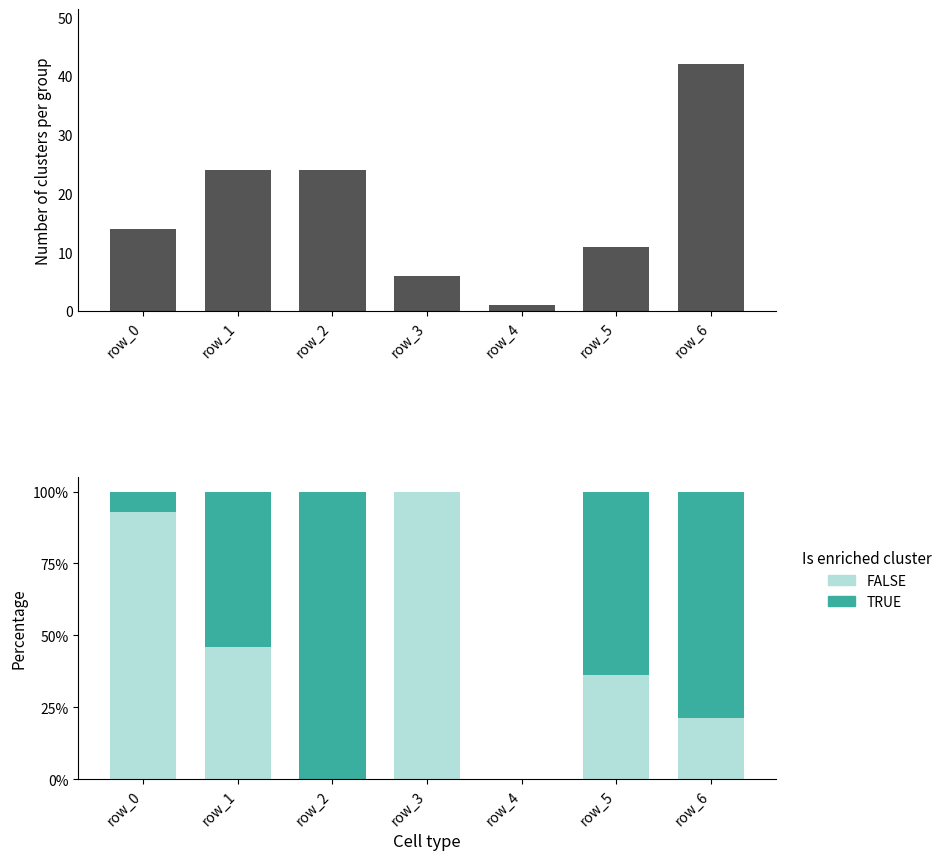

List the series in order of their peak value, highest first.

count, FALSE, TRUE